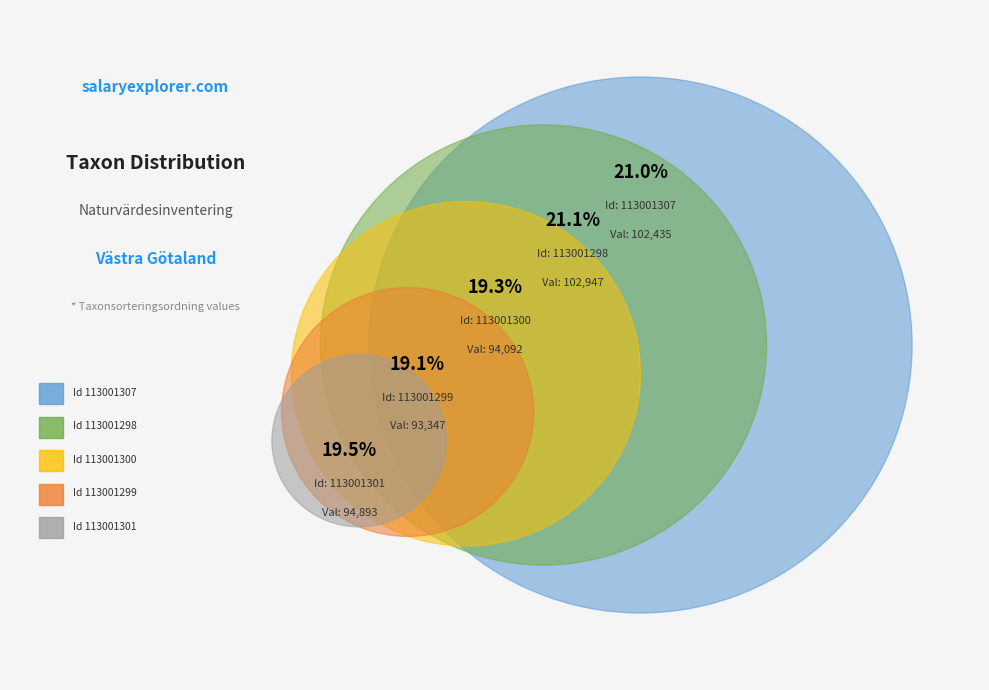

To the nearest percent, what percentage of the pie is 113001298?

21%